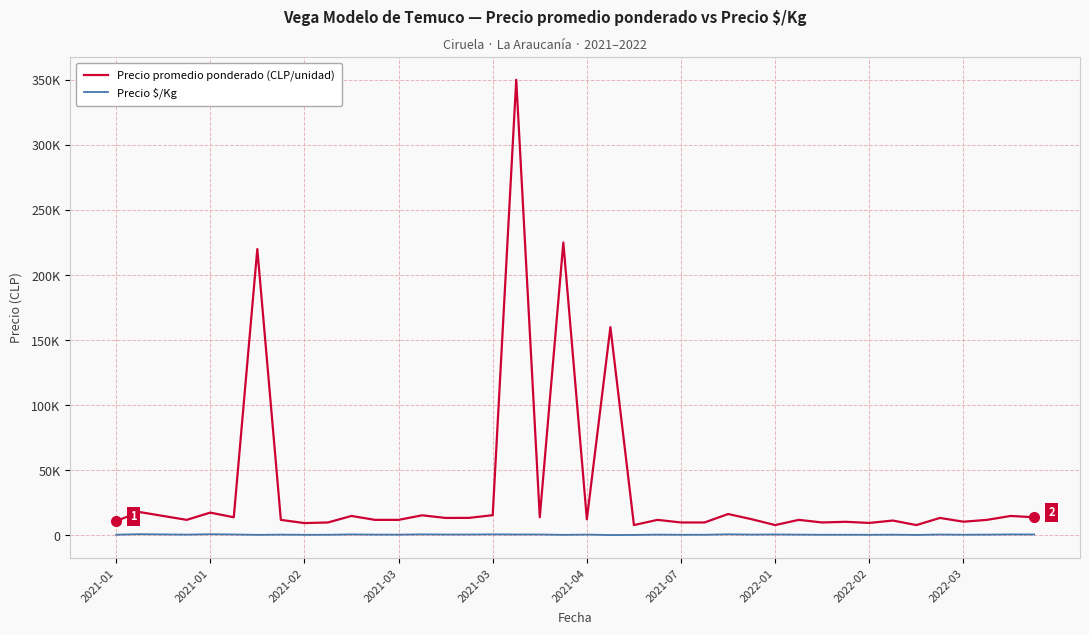

Does the chart display data point markers on the line(s)?

No